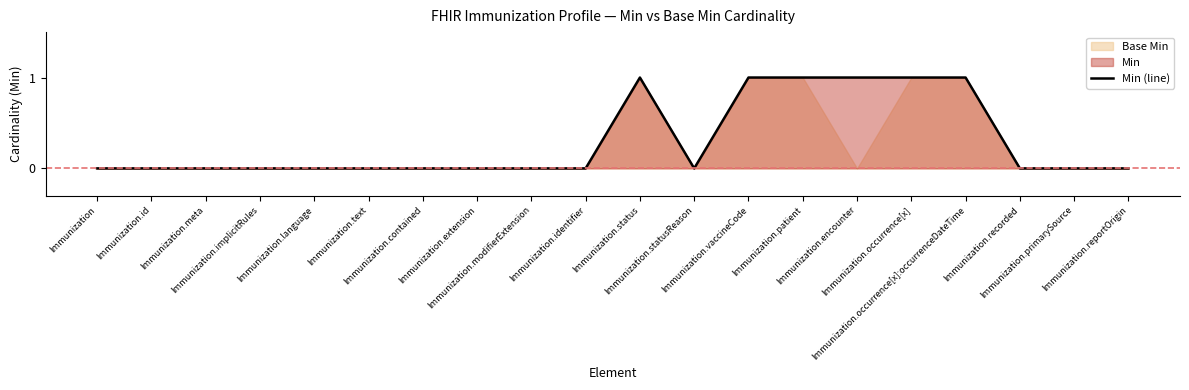

List the labels in order of value, smallest first.

Immunization, Immunization.id, Immunization.meta, Immunization.implicitRules, Immunization.language, Immunization.text, Immunization.contained, Immunization.extension, Immunization.modifierExtension, Immunization.identifier, Immunization.statusReason, Immunization.recorded, Immunization.primarySource, Immunization.reportOrigin, Immunization.status, Immunization.vaccineCode, Immunization.patient, Immunization.encounter, Immunization.occurrence[x], Immunization.occurrence[x]:occurrenceDateTime